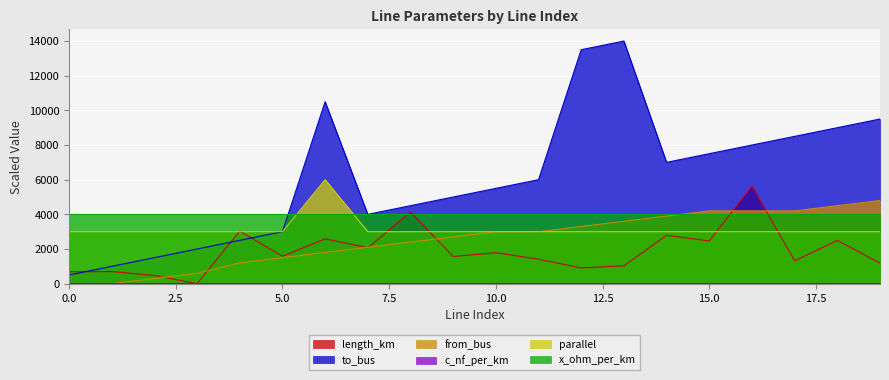

True or false: parallel and from_bus cross at least once.

False